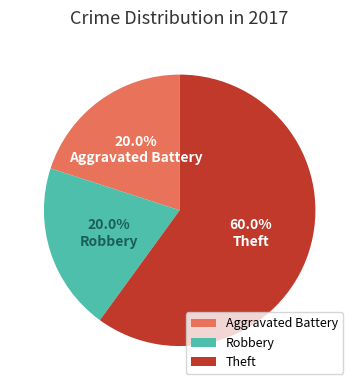

How many slices are in this pie chart?

3